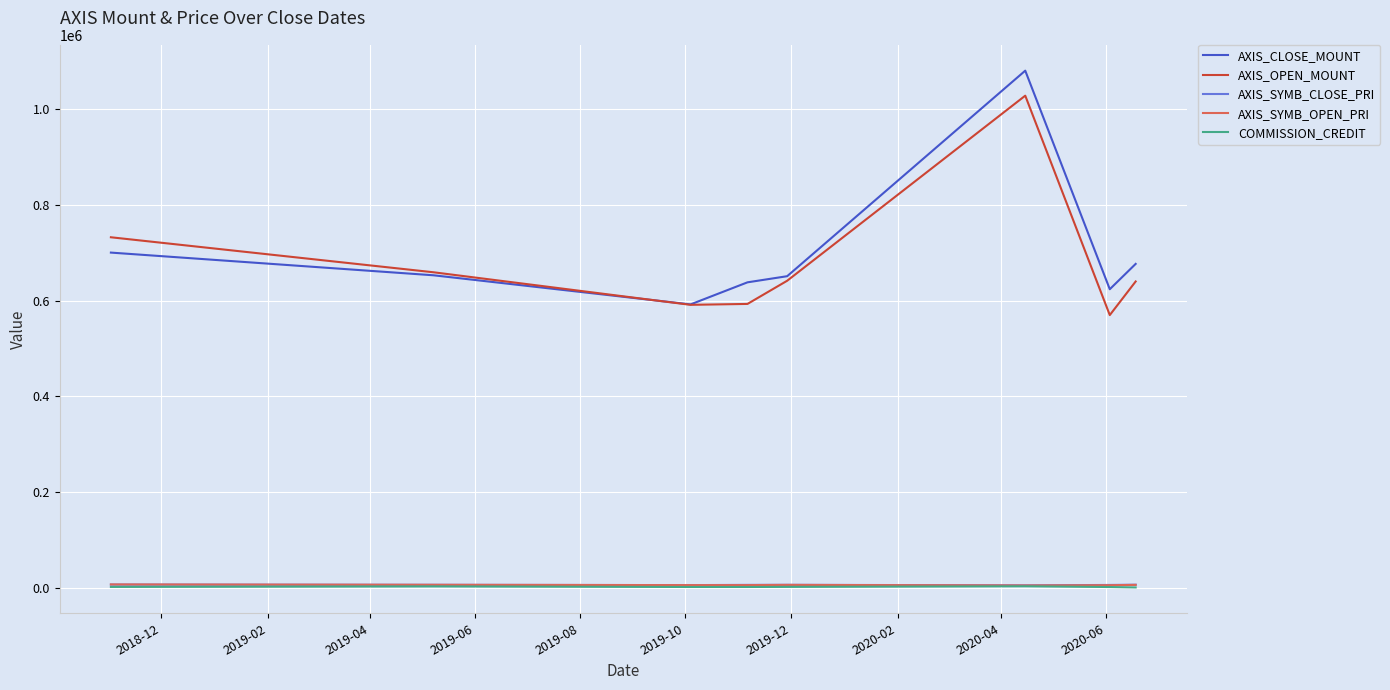

True or false: AXIS_OPEN_MOUNT and COMMISSION_CREDIT intersect in this chart.

False